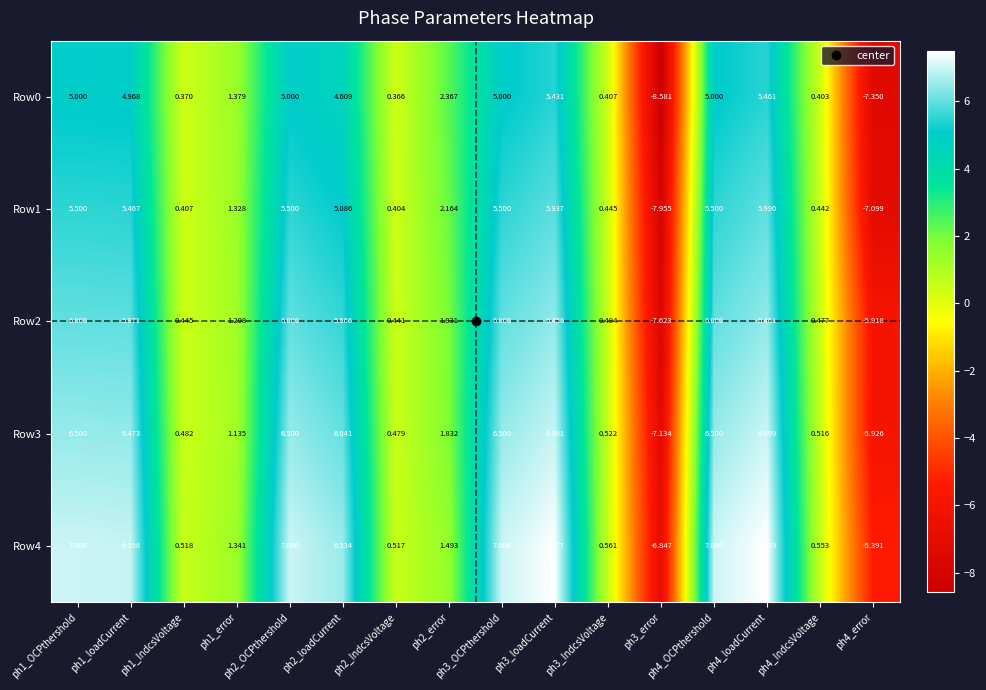

Which series changed the most between ph1_error and ph4_OCPthershold?

Row4